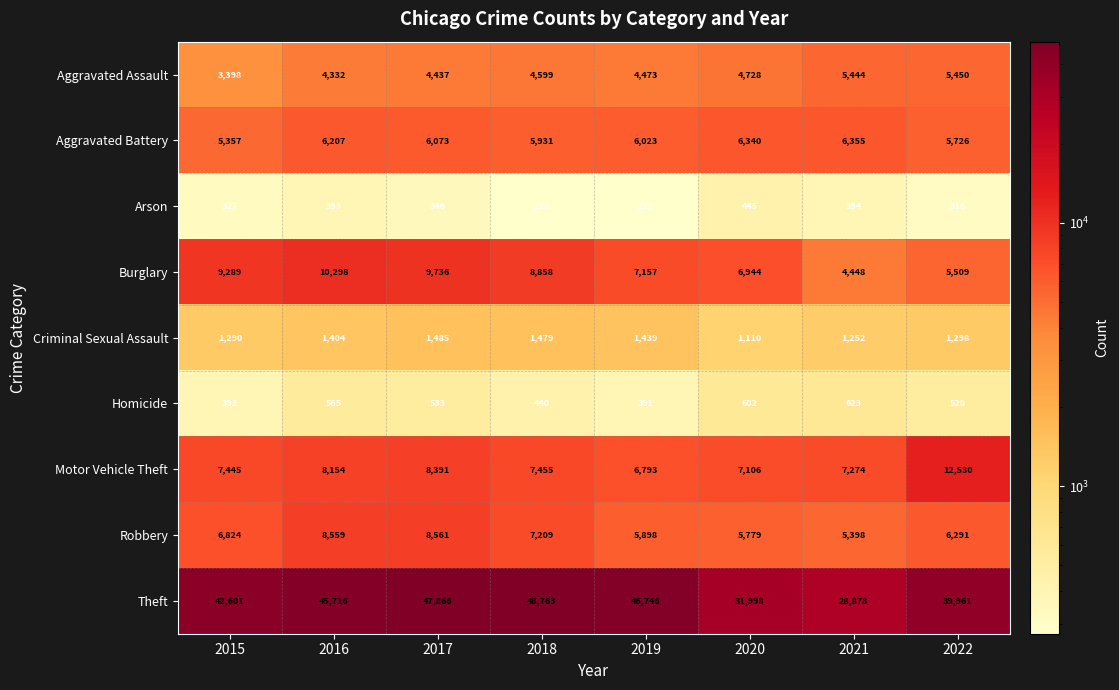

What value does the Motor Vehicle Theft series have at 2021, to the nearest 10?

7270